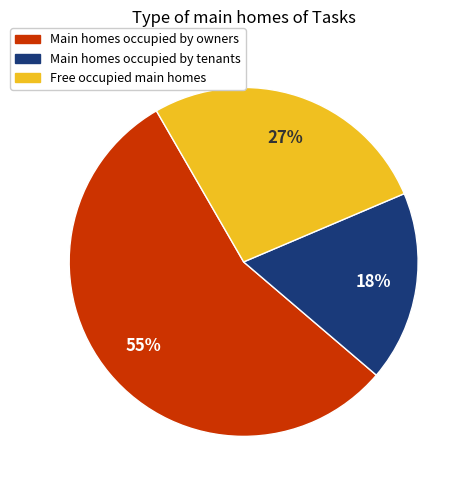

Is there any slice that represents more than half of the pie?

Yes